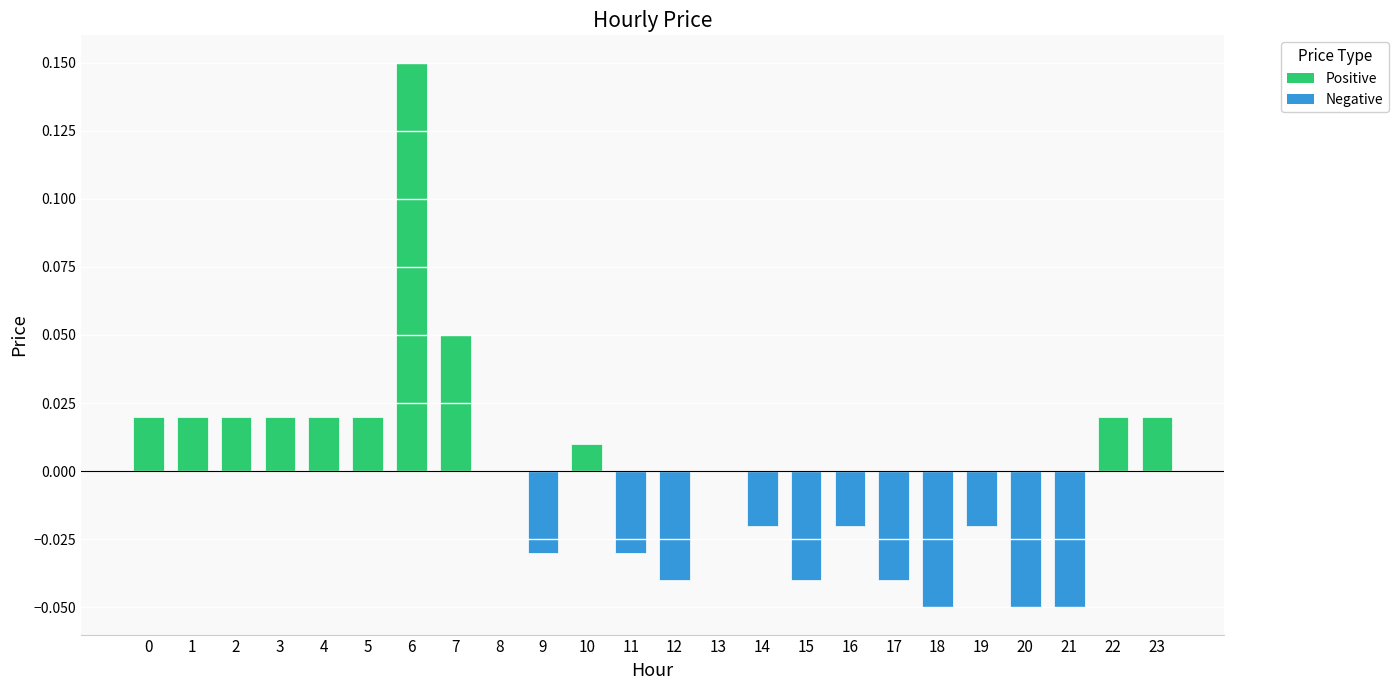

True or false: the data shows -0.0 at 12.

True